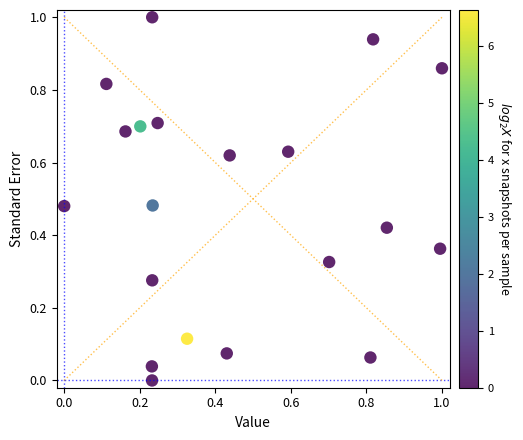

What is the range of Y values (max minus min)?

1.0